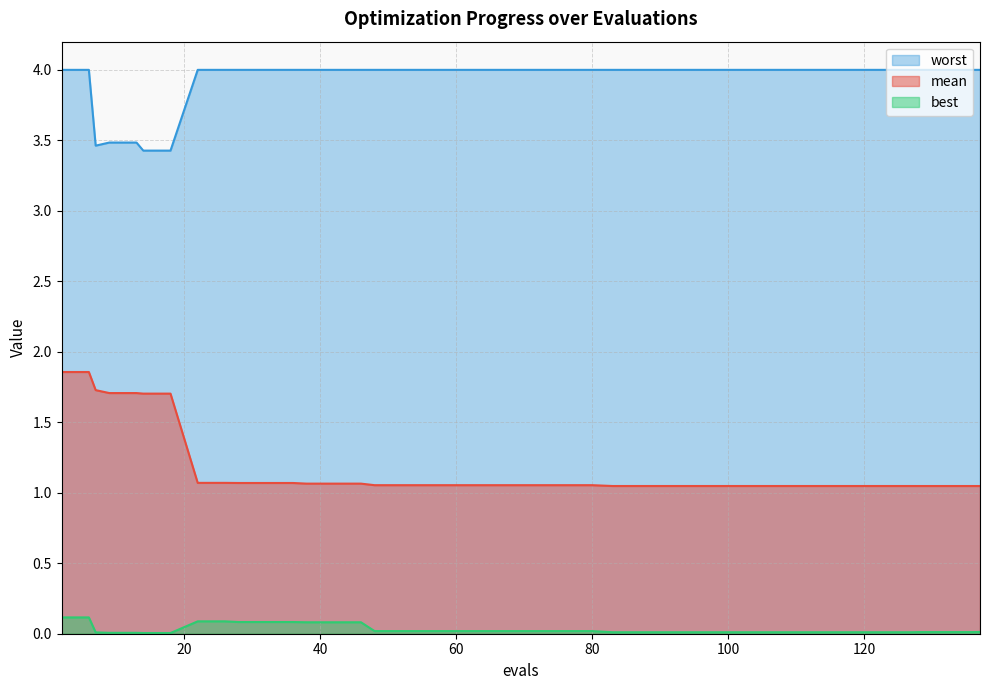

Does the chart have visible grid lines?

Yes